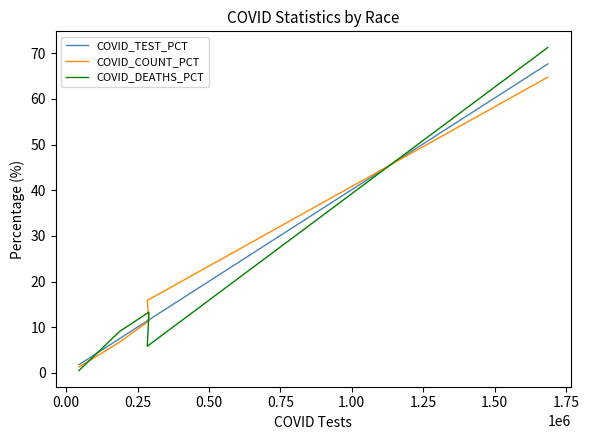

What is the highest value of the COVID_DEATHS_PCT series?

71.3